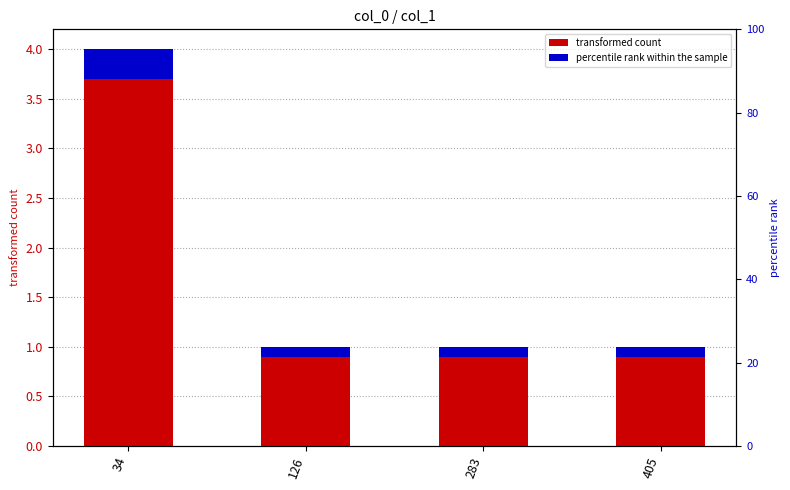

Approximately how many times larger is the value at 126 compared to 34?

0.2